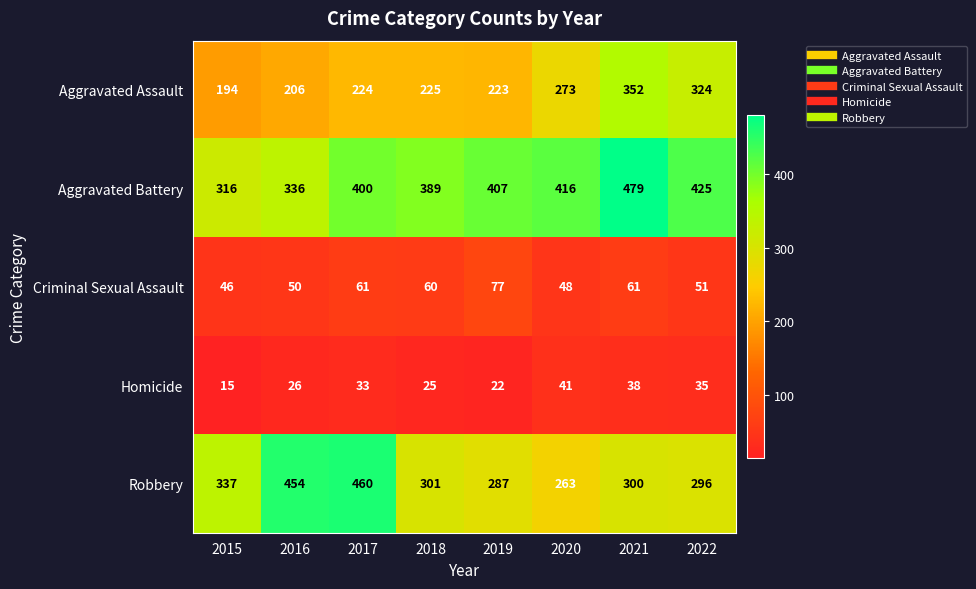

What is the sum of the Homicide values at 2022 and 2020?

76